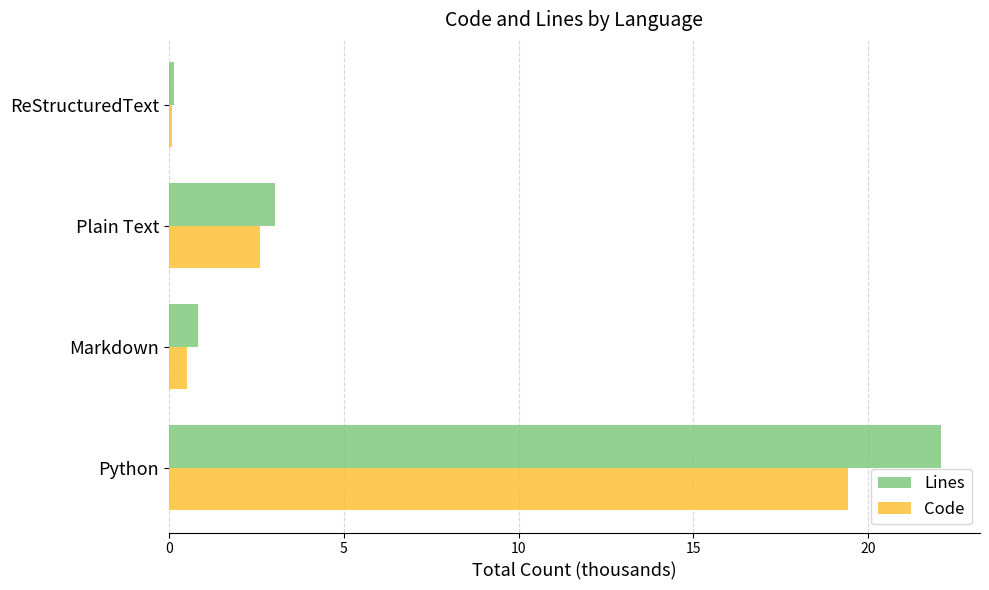

Which series has the largest range (max minus min)?

Lines